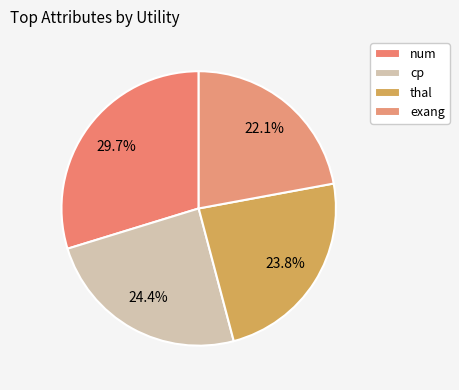

Does num represent more than half of the total?

No